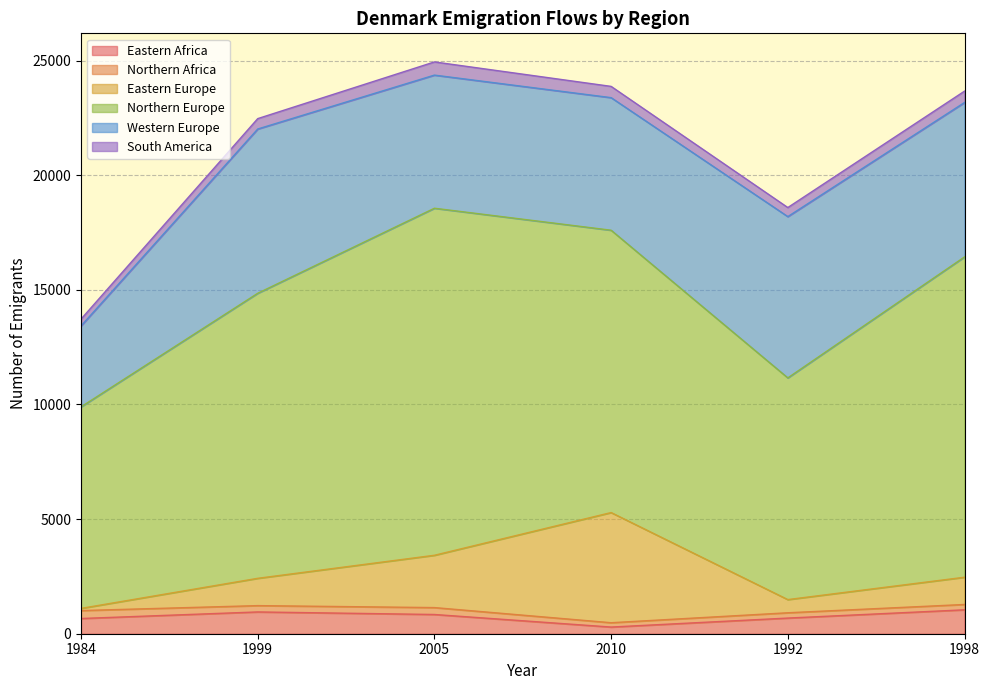

The value of Northern Europe at 2010 is 2912. True or false?

False